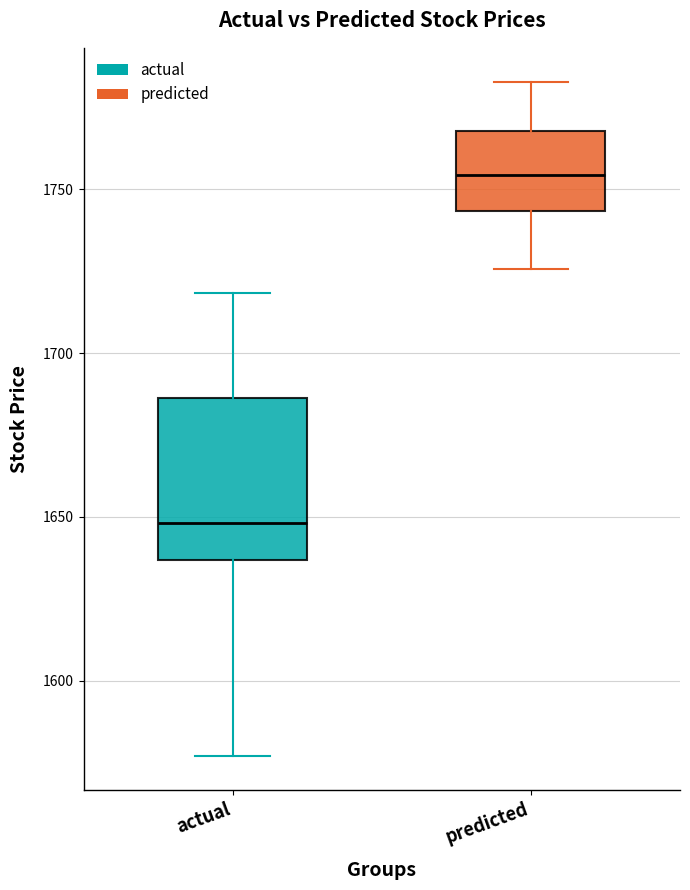

Which box's median line is the lowest?

actual